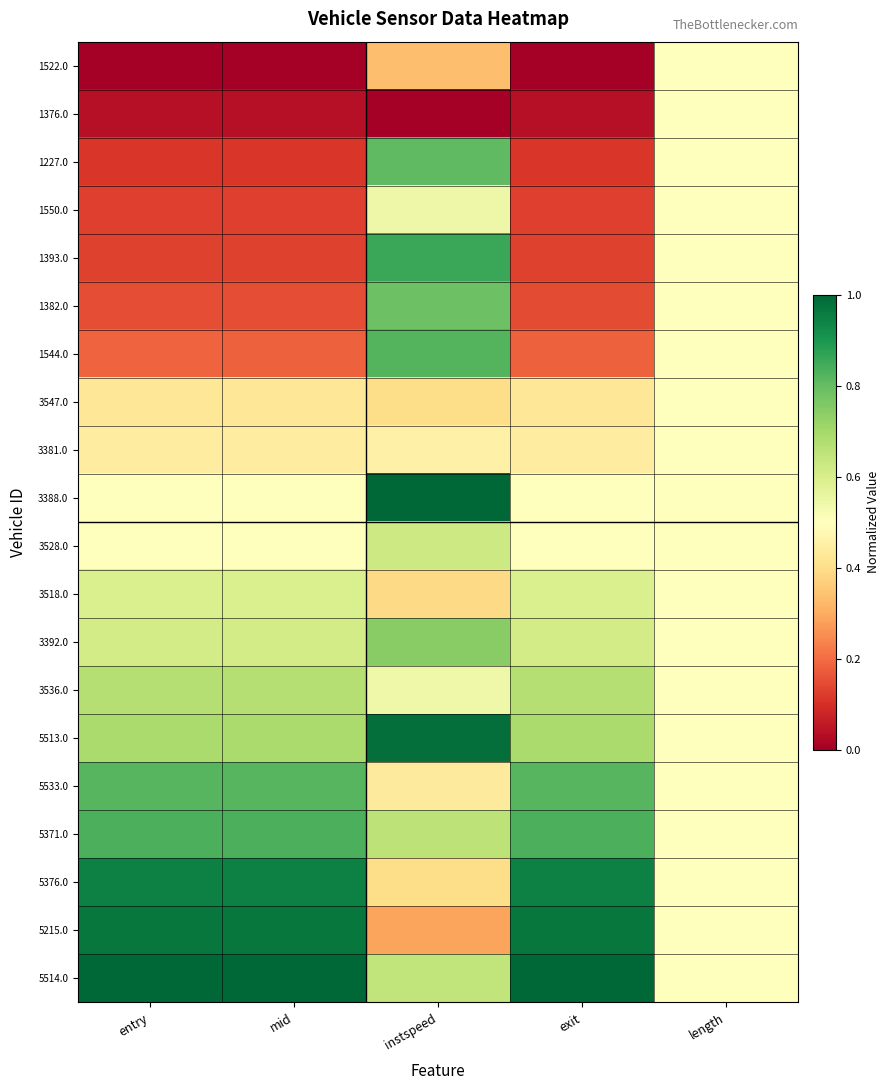

What is the difference between the highest and lowest values at instspeed?

1.0